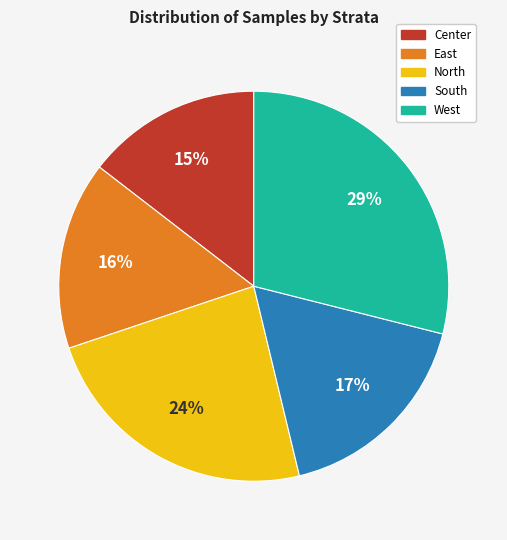

To the nearest percent, what percentage of the pie is West?

29%